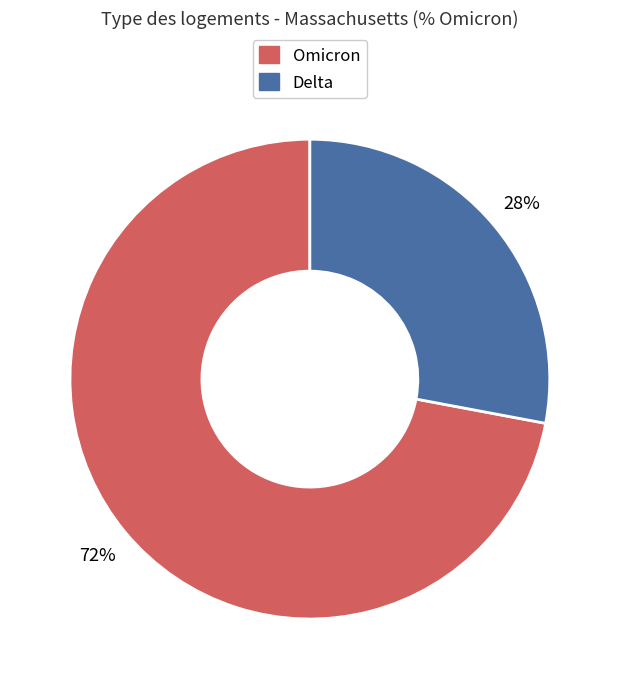

To the nearest percent, what is the average slice percentage?

50%